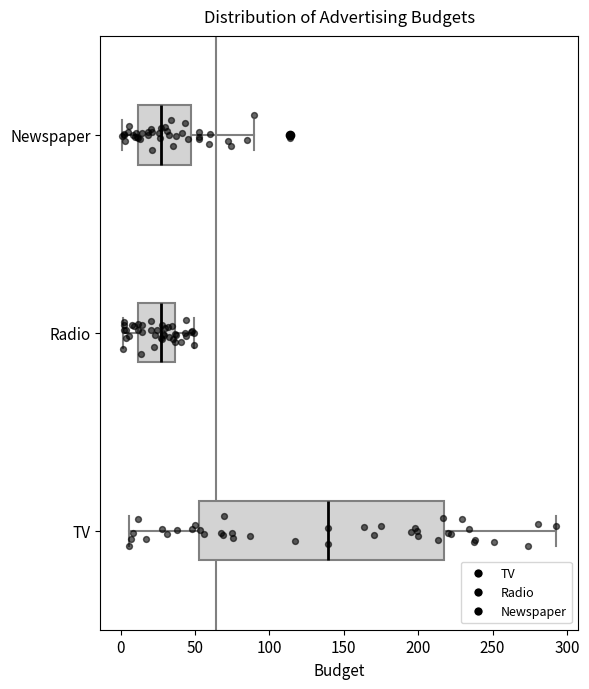

Which box's median line is the furthest to the right?

TV